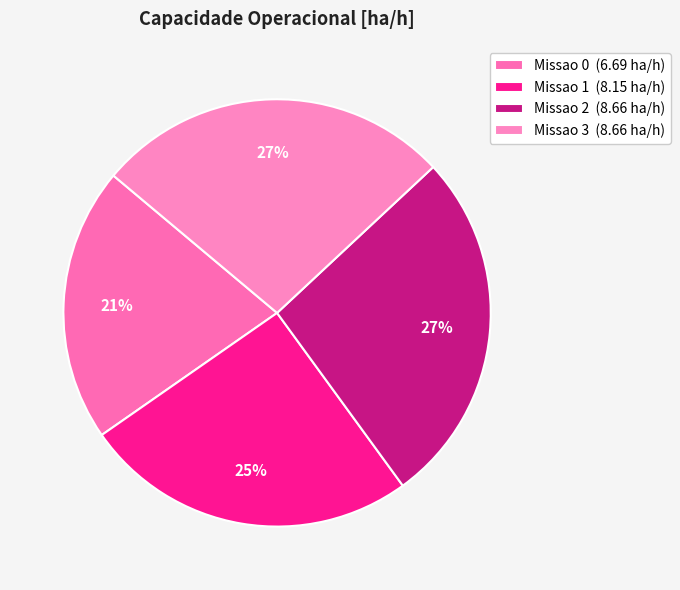

The Missao 3 slice represents 41% of the pie. True or false?

False